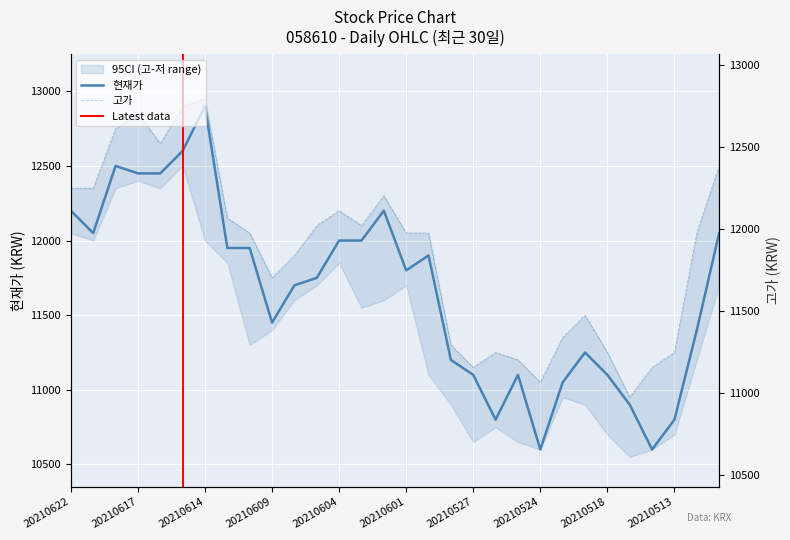

Where does the 고가 series first go above 12050?

20210622